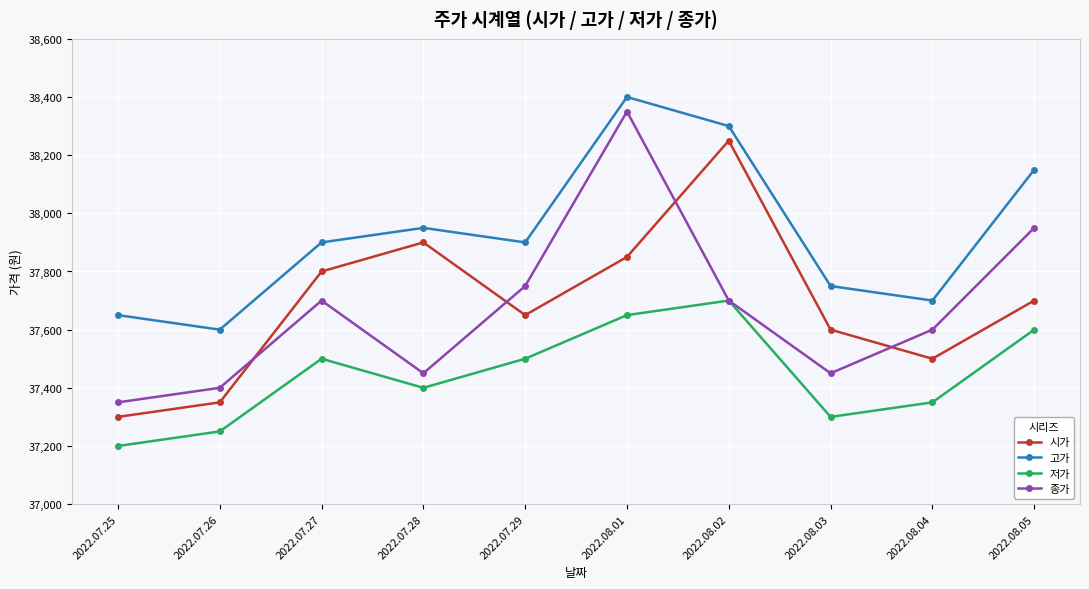

How many lines are shown in the chart?

4